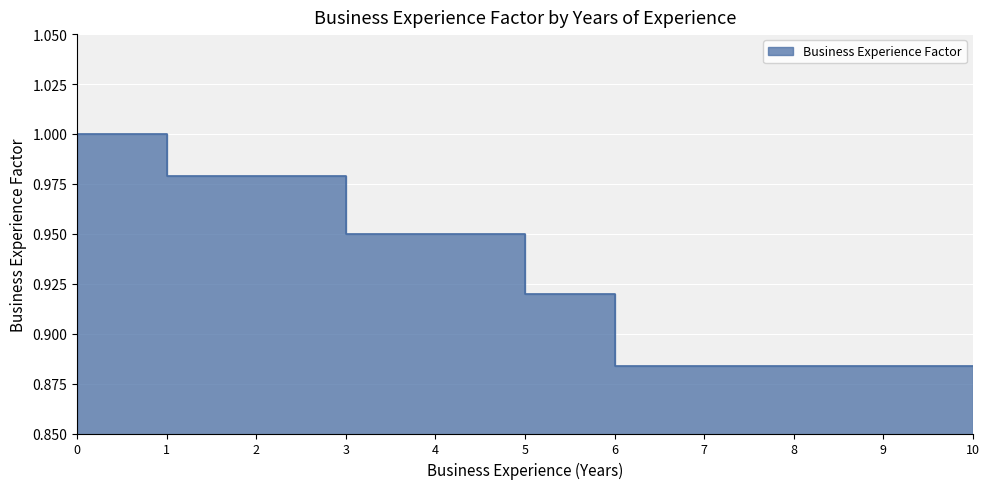

True or false: the data shows 1.2 at 10.

False